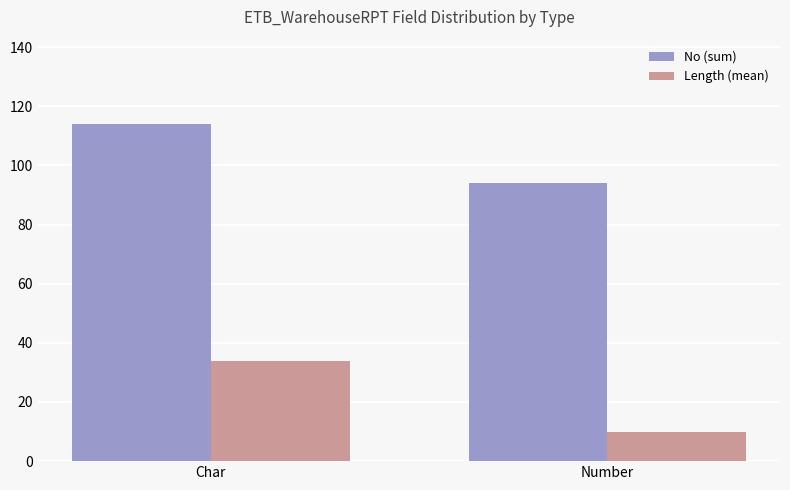

List the series in order of their overall mean, lowest first.

Length (mean), No (sum)